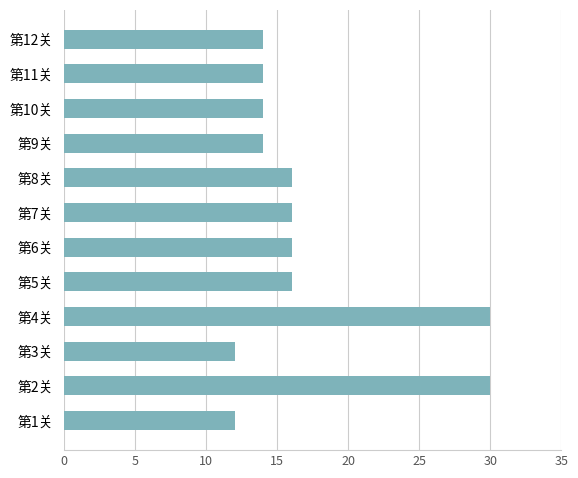

How many categories are shown in the chart?

12